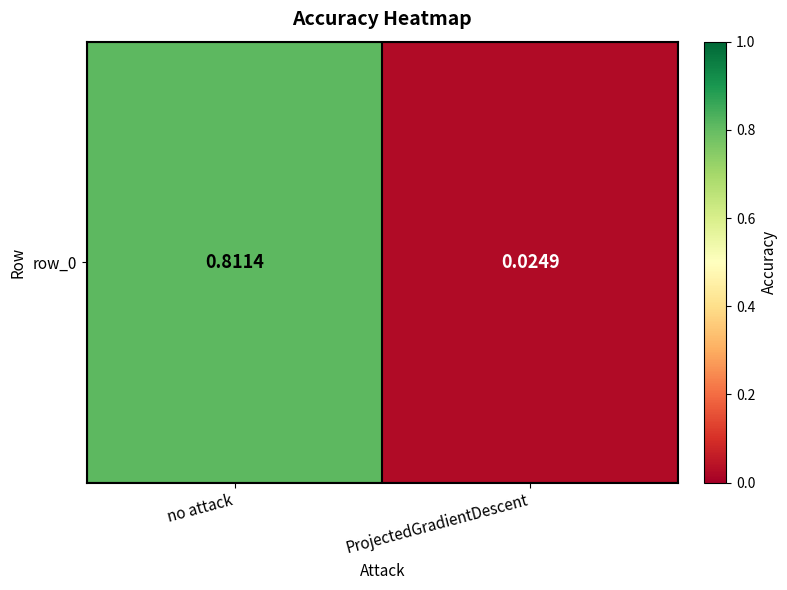

True or false: the data shows 0.8 at no attack.

True